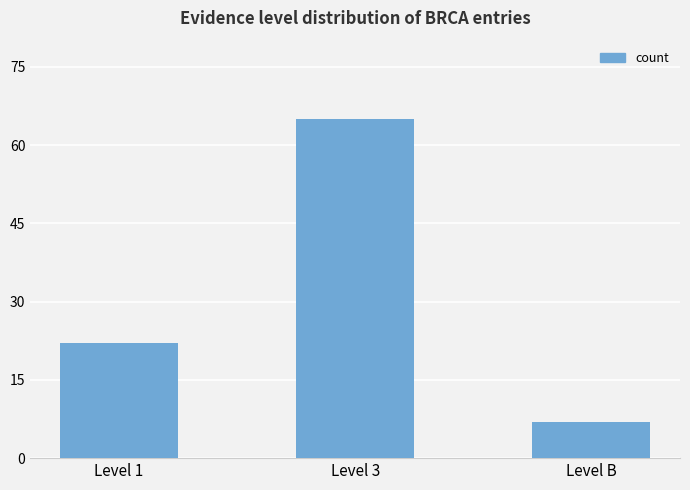

True or false: the data shows 10 at Level 1.

False